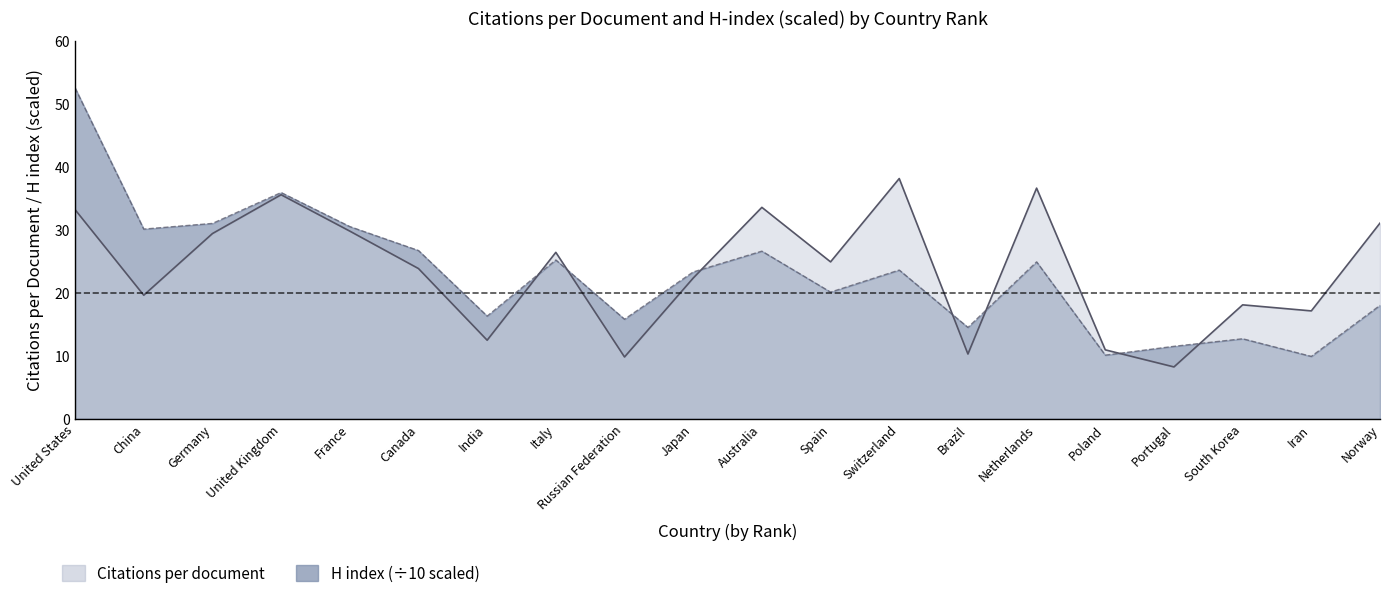

Which series has the largest range (max minus min)?

H index (scaled ÷10)